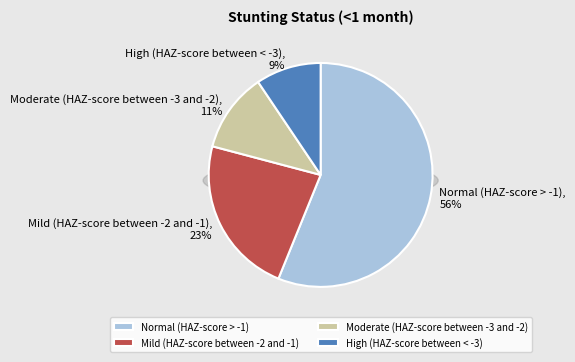

To the nearest percent, what portion does Mild (HAZ-score between -2 and -1) represent?

23%